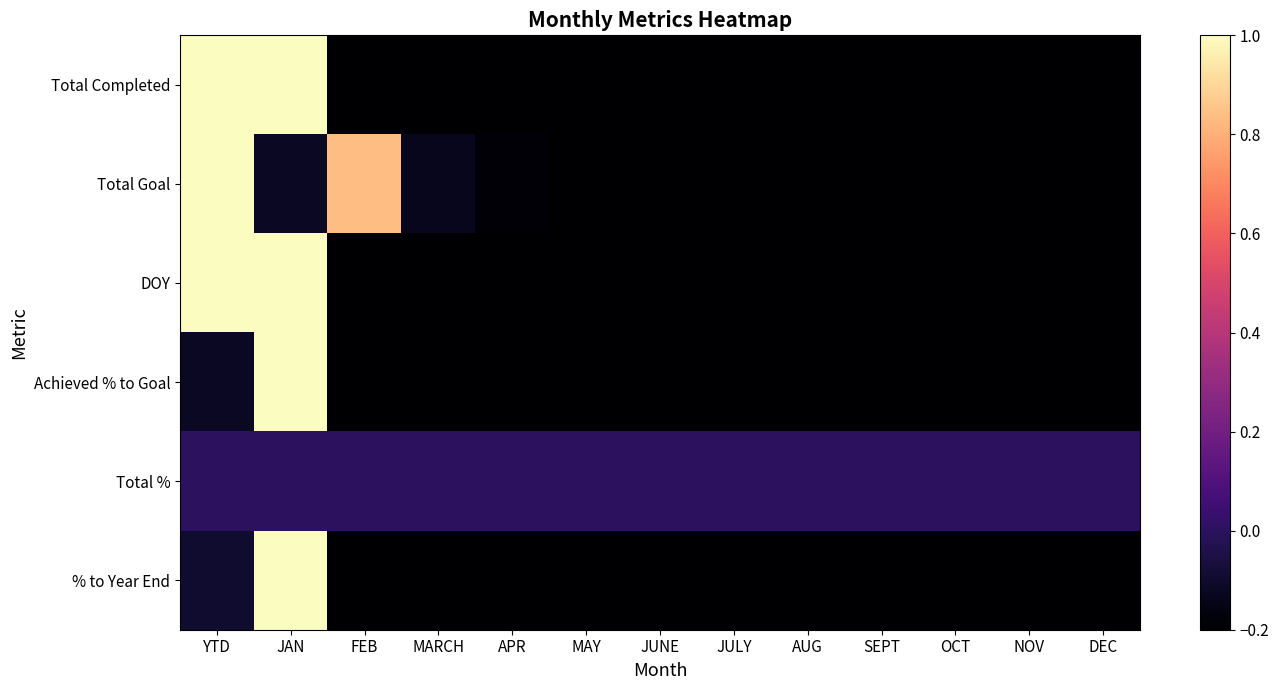

At which label does Total Completed reach its minimum?

FEB